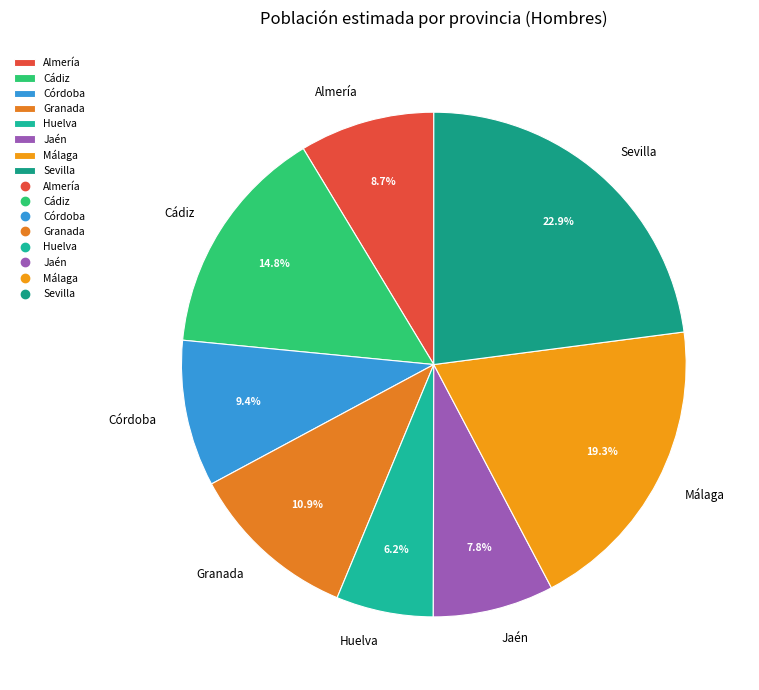

Which slice is the largest?

Sevilla